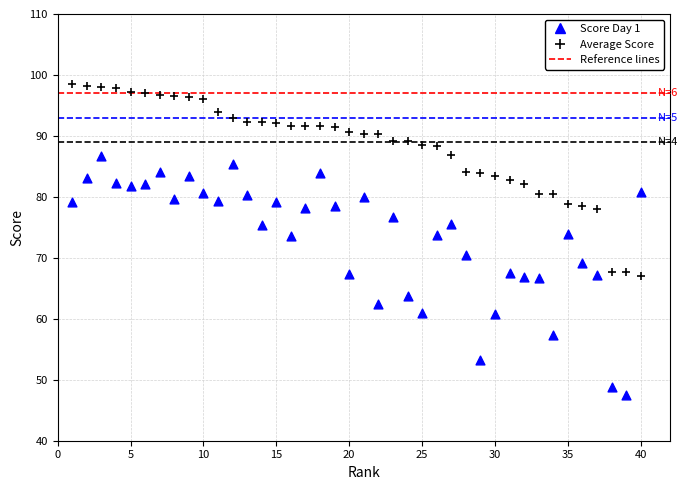

Which series has the widest spread of Y values?

Score Day 1